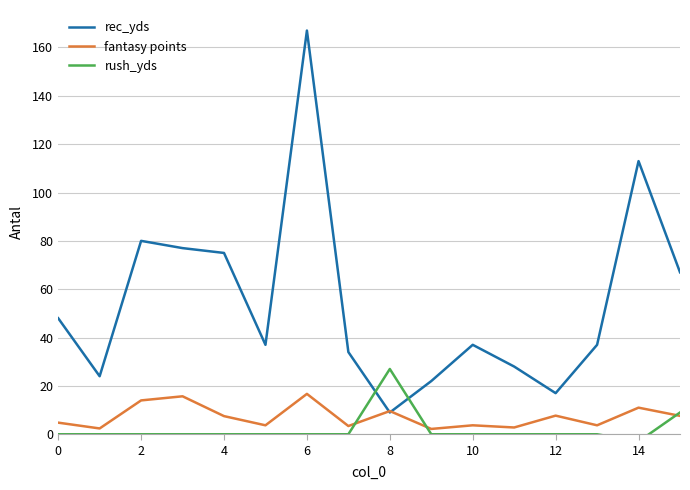

Which series has the largest total across all categories?

rec_yds